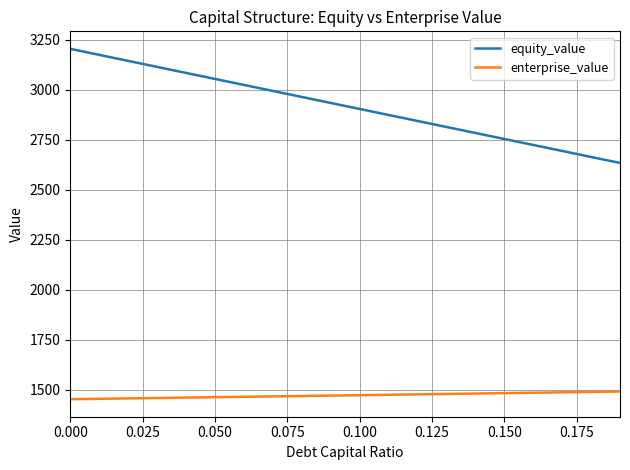

What is the lowest value of the equity_value series?

2633.9